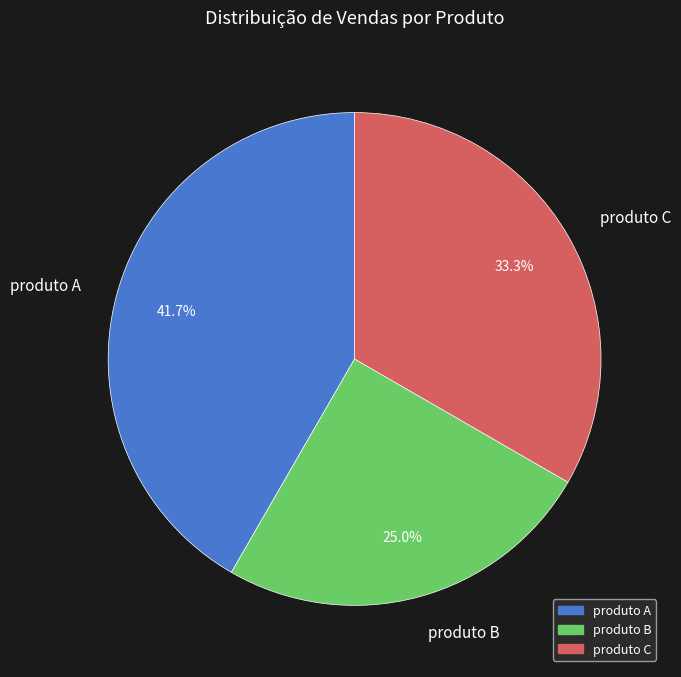

What portion of the pie excludes produto B?

75.0%